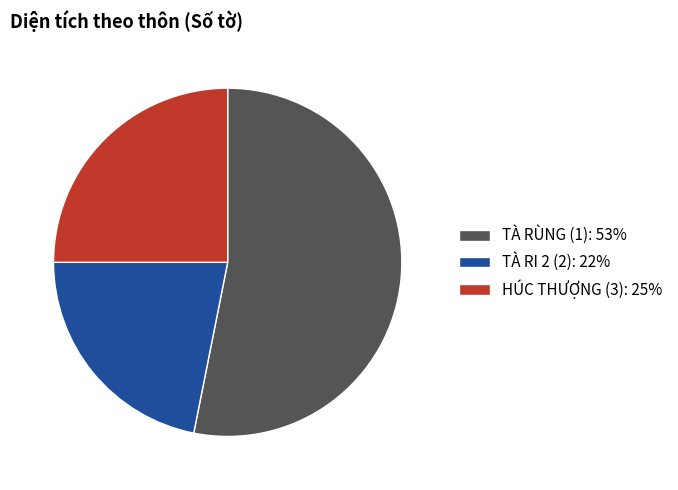

Rank the categories by value from lowest to highest.

TÀ RI 2 (2), HÚC THƯỢNG (3), TÀ RÙNG (1)